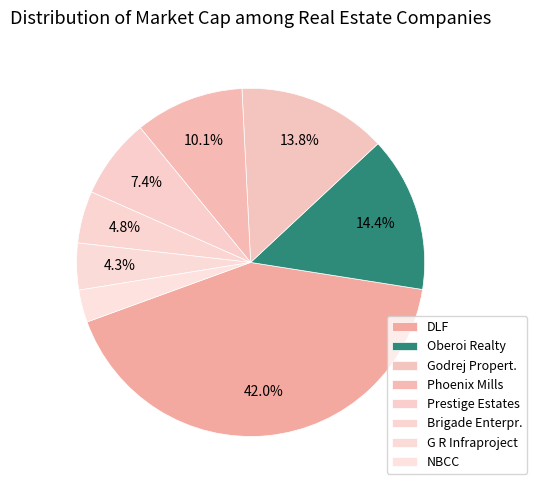

To the nearest percent, what is the combined percentage of Prestige Estates and DLF?

49%